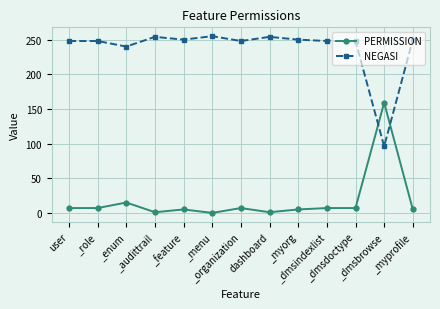

Which series has the largest total across all categories?

NEGASI